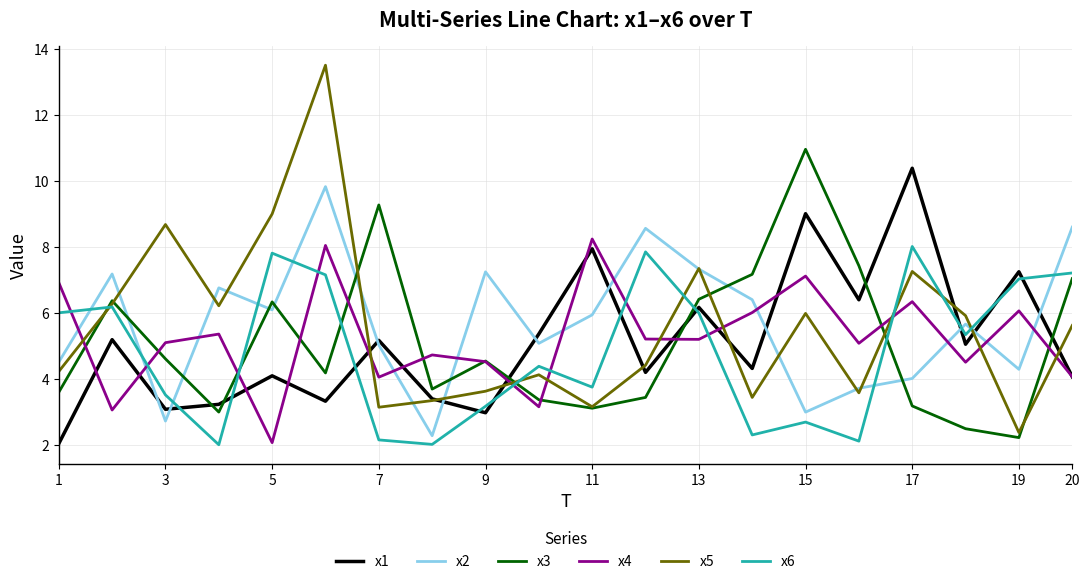

What is the greatest value displayed?

13.5